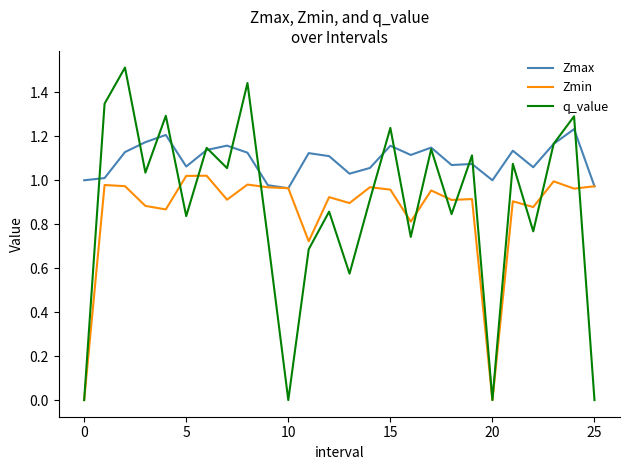

Which series has the largest total across all categories?

Zmax